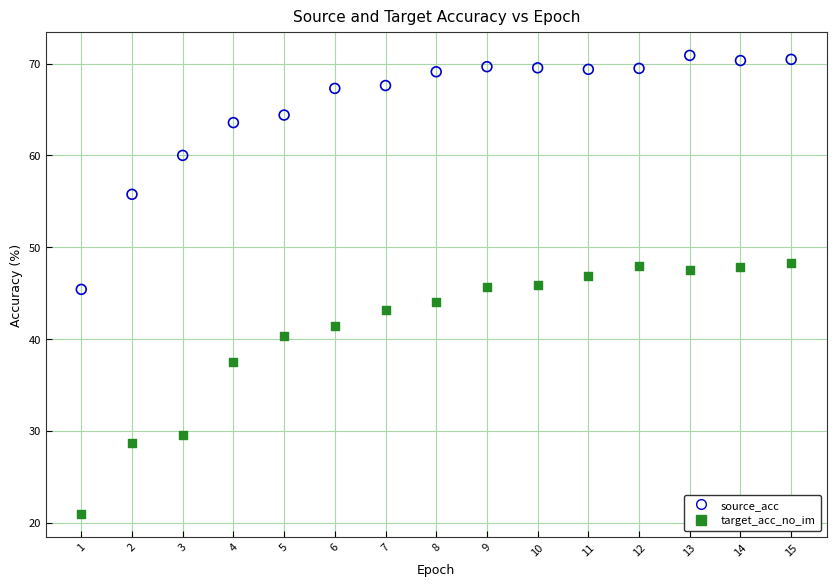

Which series reaches the minimum Y coordinate?

target_acc_no_im